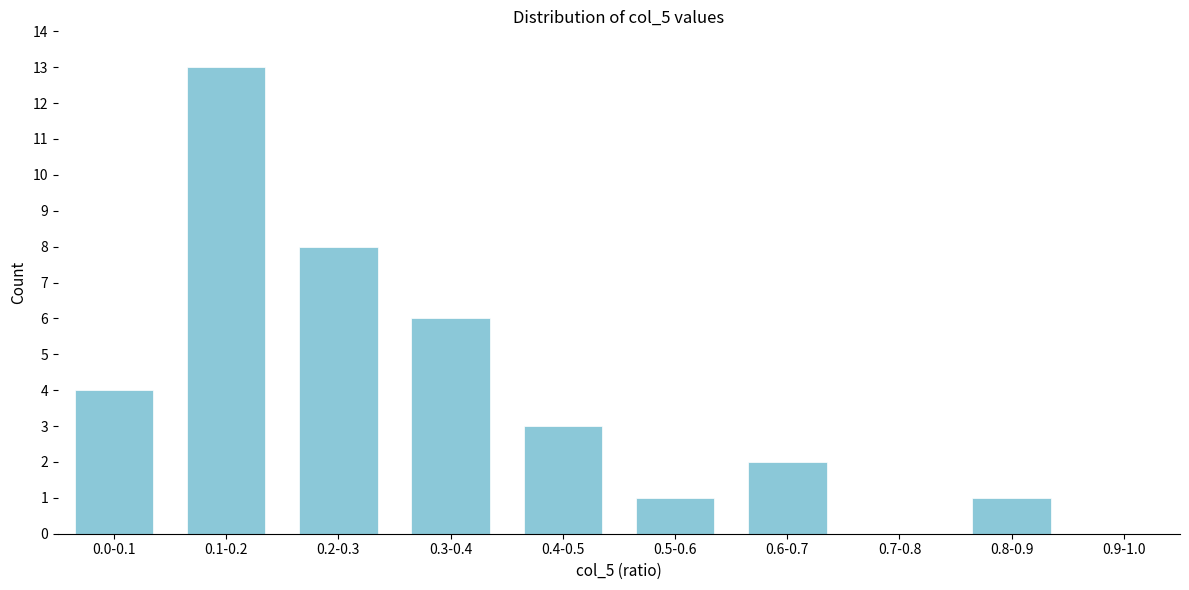

Reading left to right, extract all data points from this chart.

0.0-0.1=4	0.1-0.2=13	0.2-0.3=8	0.3-0.4=6	0.4-0.5=3	0.5-0.6=1	0.6-0.7=2	0.7-0.8=0	0.8-0.9=1	0.9-1.0=0